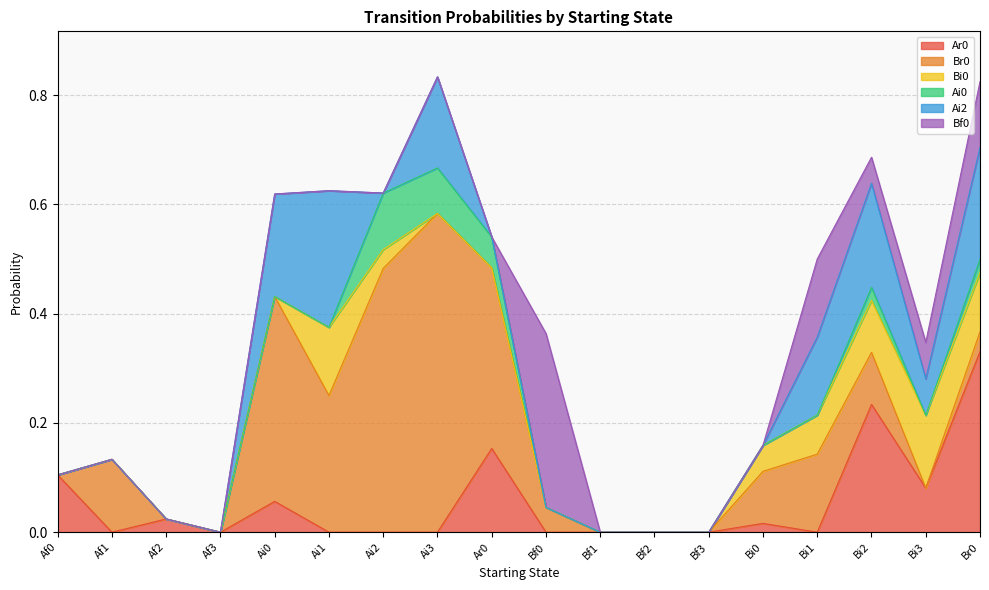

Which has a higher value, Bi2 or Bf1?

Bi2